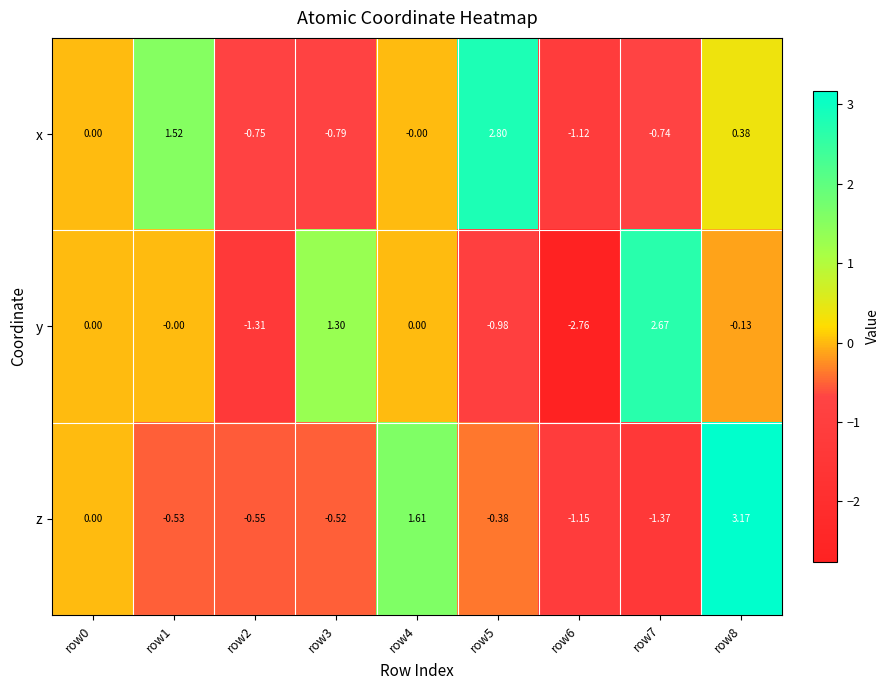

How many categories are shown in the chart?

9